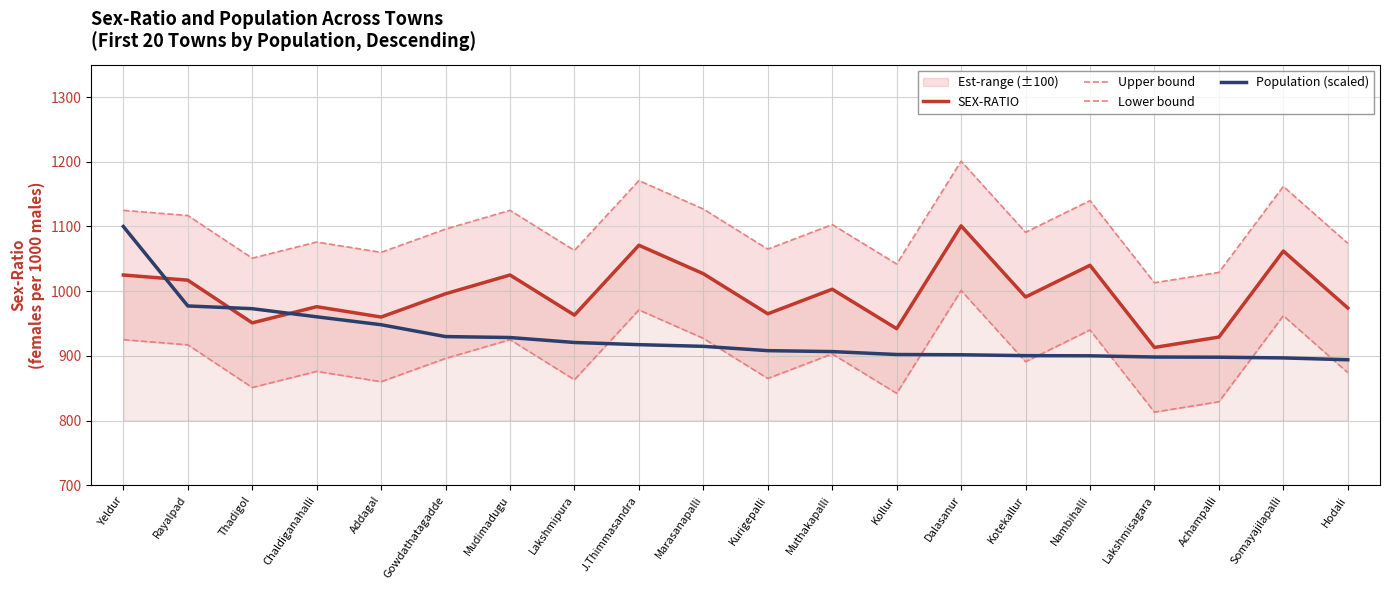

At which category is the sum across all series the highest?

Dalasanur